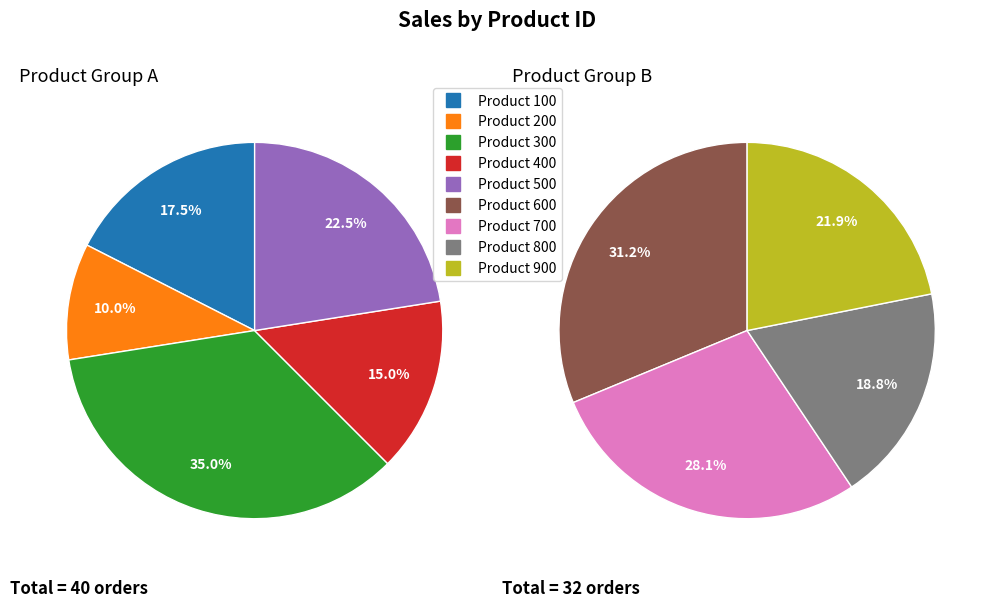

Is it true that 400 is 1% of the pie?

False